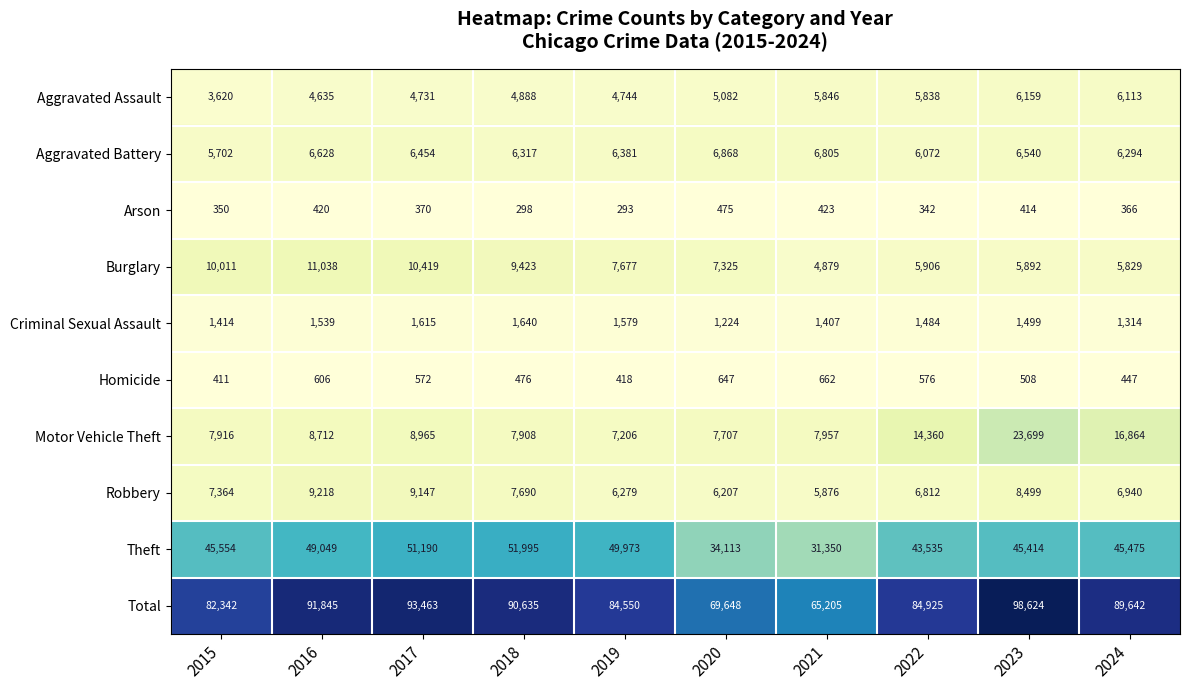

Which category has the lowest value across all series?

2019